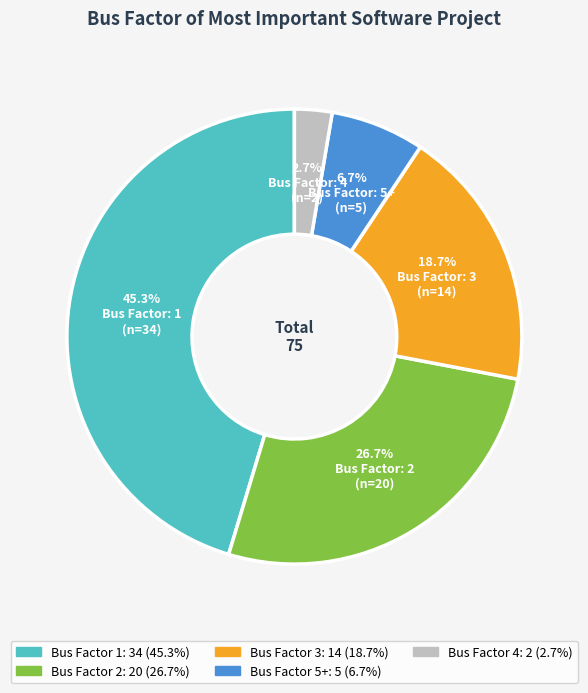

To the nearest percent, what is the difference between the largest and smallest slice percentages?

43%